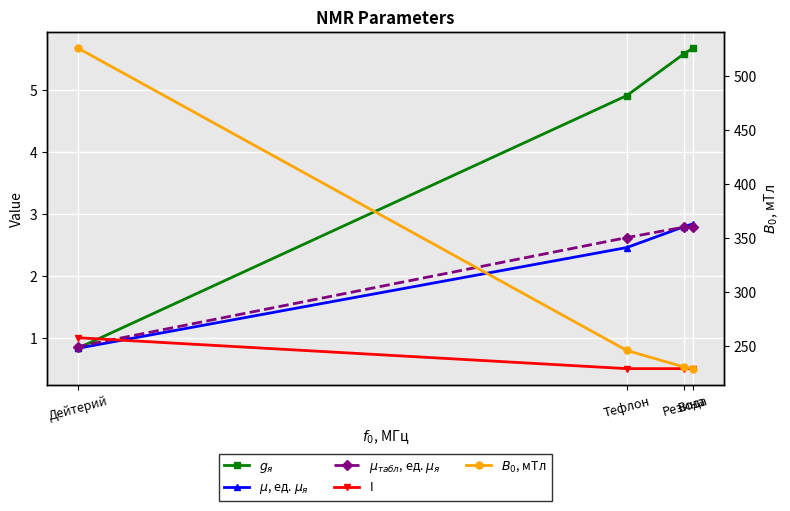

At Резина, list the series in order from largest to smallest.

$B_0$, мТл, $g_{я}$, $\mu$, ед. $\mu_{я}$, $\mu_{табл}$, ед. $\mu_{я}$, I